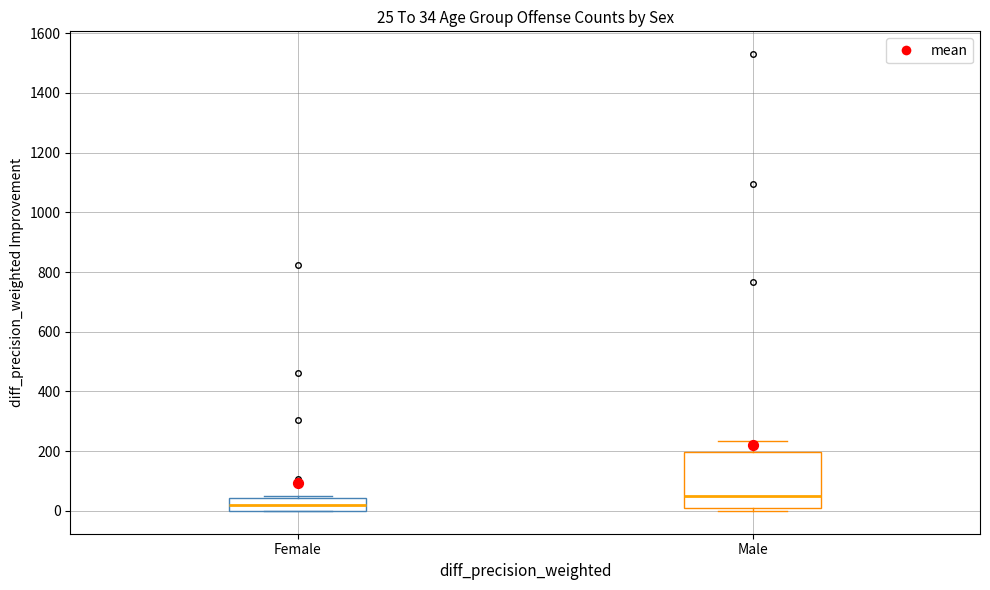

Which box is the tallest, from its lower edge to its upper edge?

Male